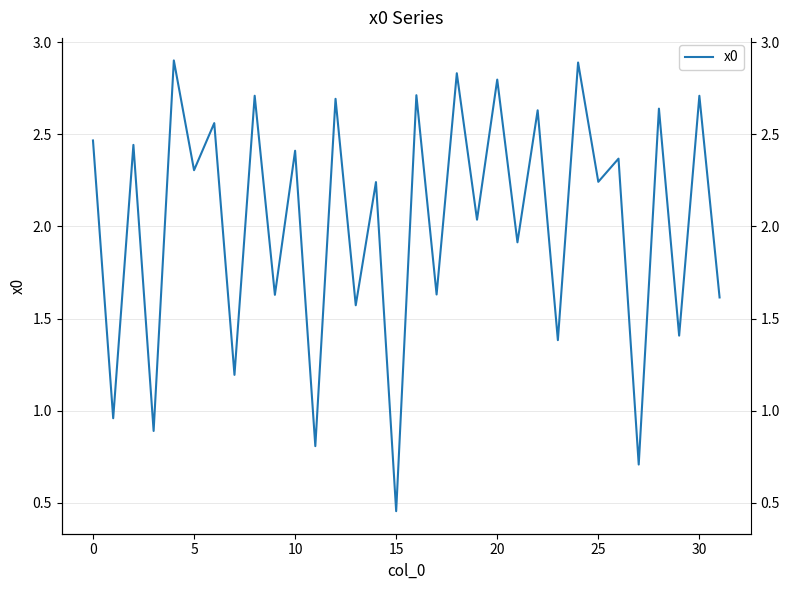

What is the label of the 23rd point from the right?

9